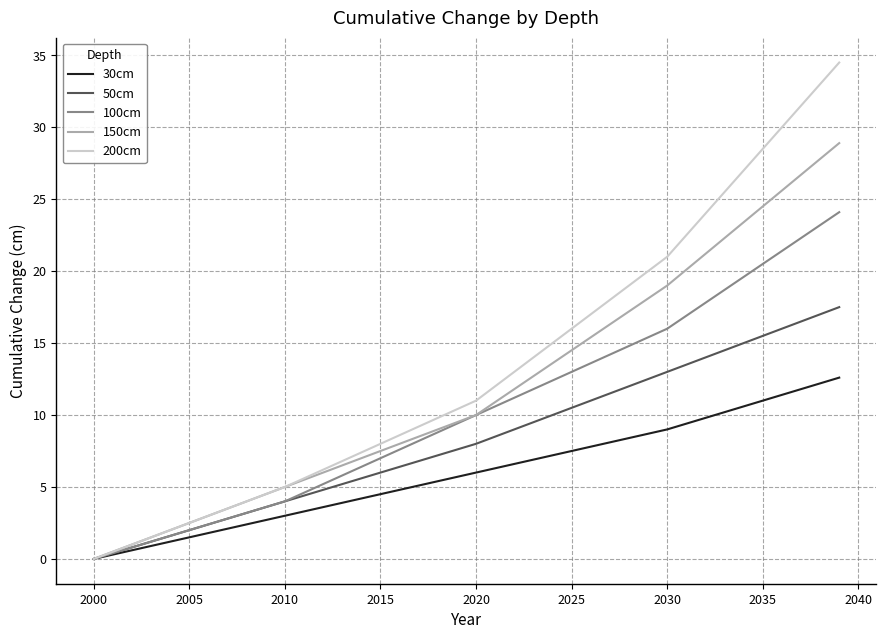

What is the maximum value shown in the chart?

34.5